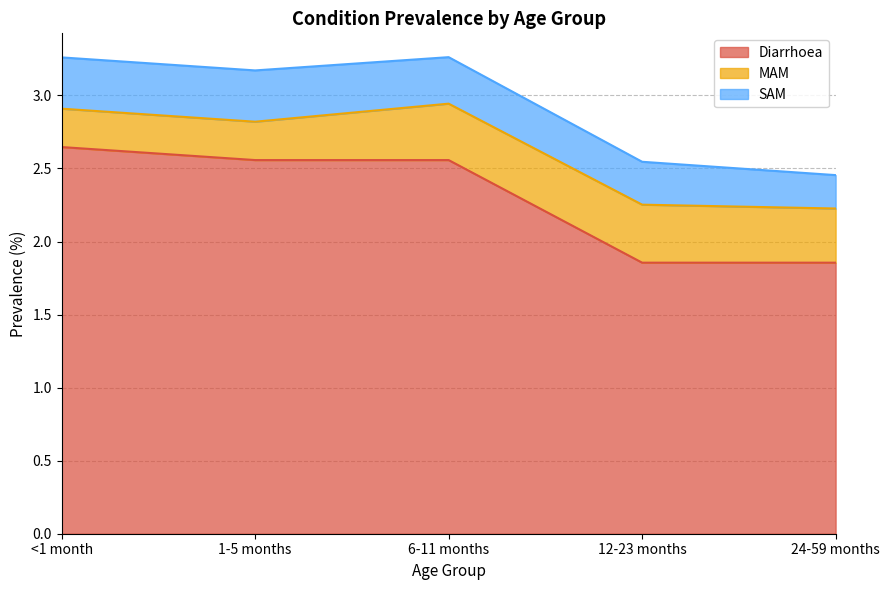

What is the sum of the MAM values at 6-11 months and 12-23 months?

0.8